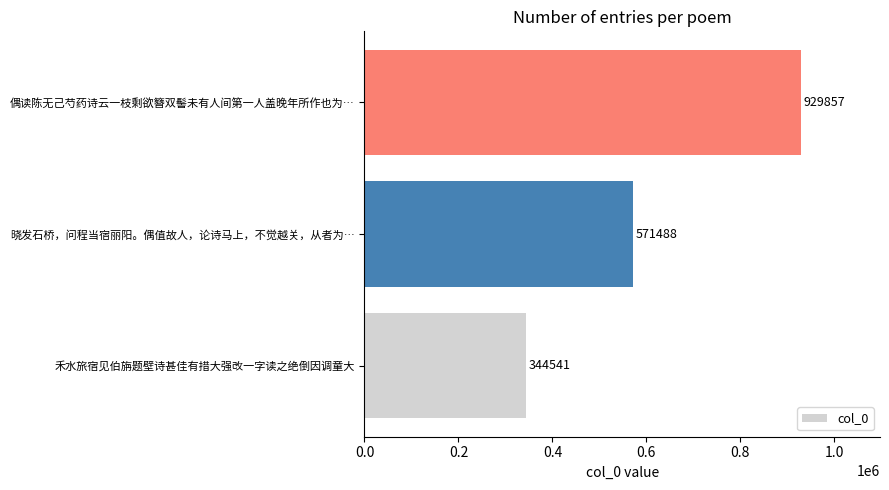

Reading bottom to top, transcribe all the data shown in this chart.

344541	571488	929857